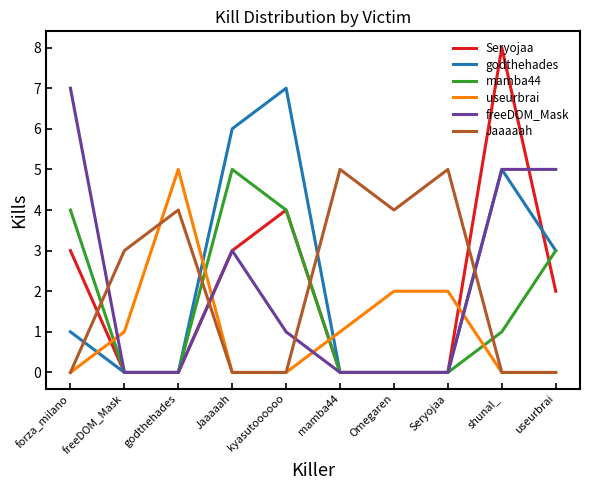

Which series has the largest total across all categories?

godthehades